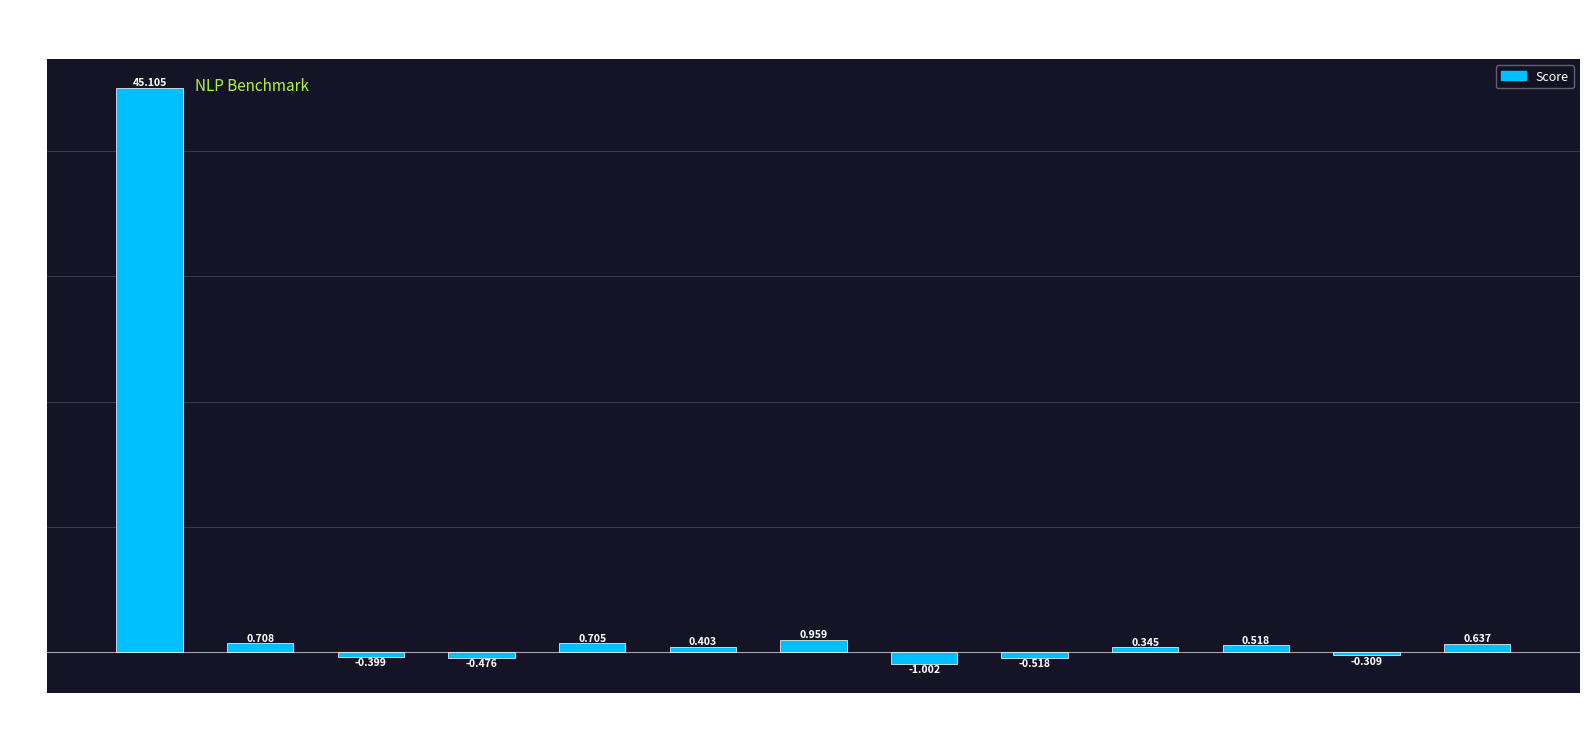

What is the change in value from BLEURT
large to ESIM
?

+0.1